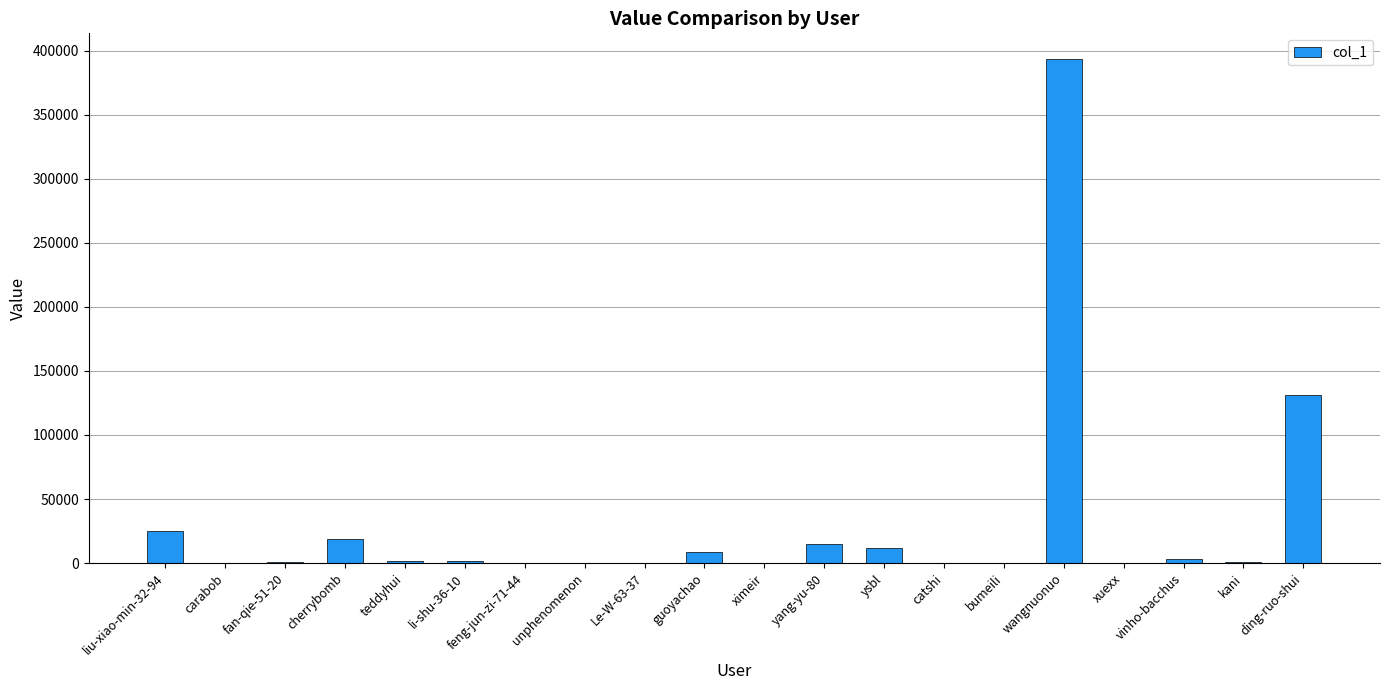

What is the maximum value shown in the chart?

393957